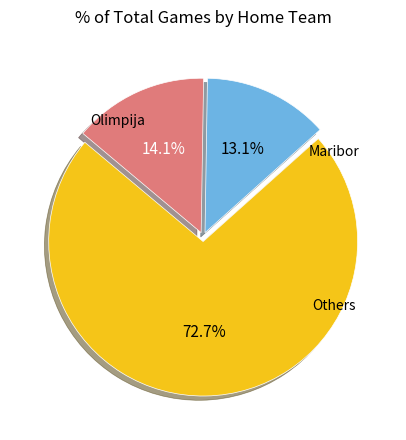

Is there any slice that represents more than half of the pie?

Yes